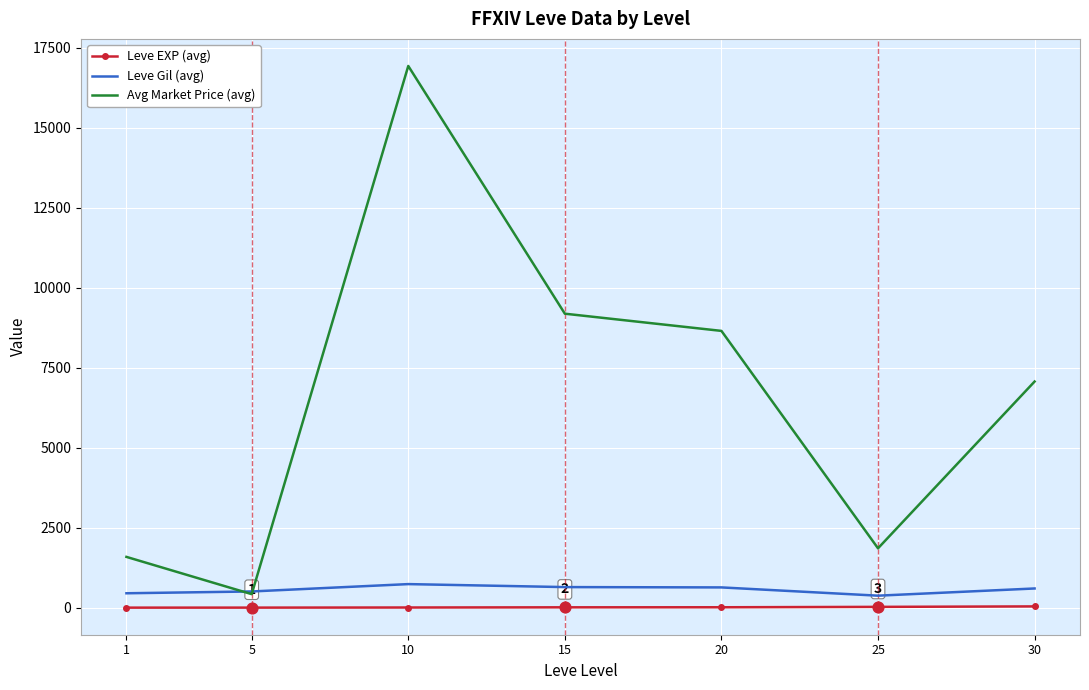

At which category is the sum across all series the highest?

10